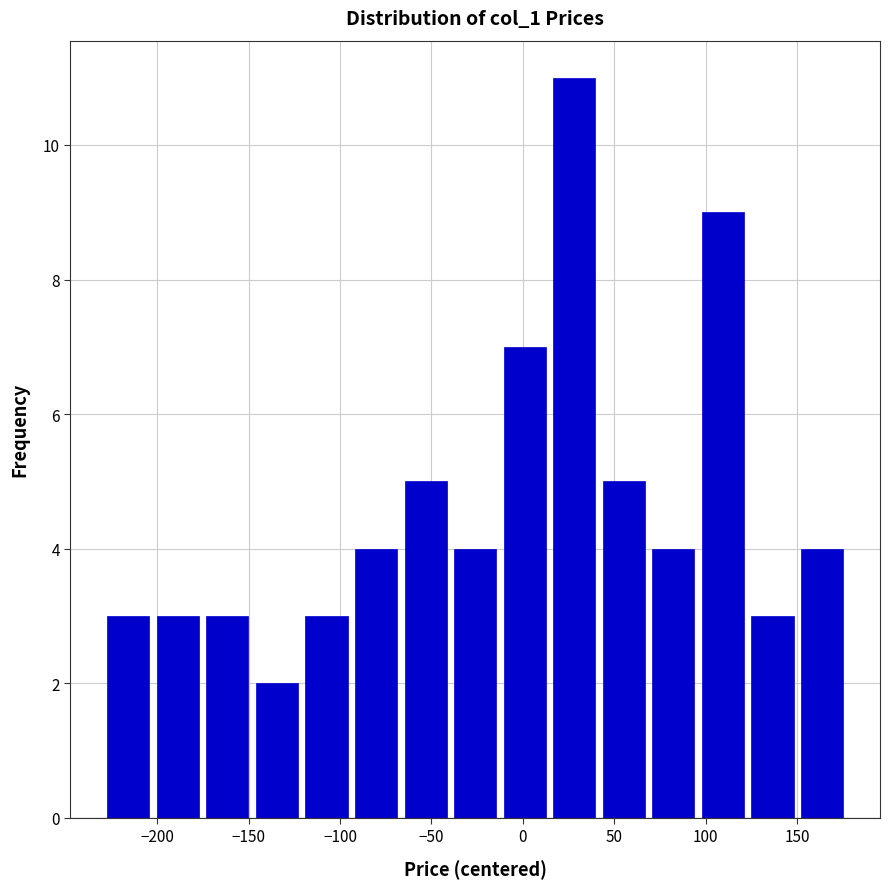

Reading left to right, list every bar in this chart as the range it spans on the x-axis followed by its height. Neither the bar edges nor the heights are printed on the chart, so give them approximately, as read against the axes.

-230 to -200: 3
-200 to -175: 3
-175 to -150: 3
-150 to -120: 2
-120 to -95: 3
-95 to -65: 4
-65 to -40: 5
-40 to -15: 4
-15 to 15: 7
15 to 40: 11
40 to 70: 5
70 to 95: 4
95 to 125: 9
125 to 150: 3
150 to 175: 4